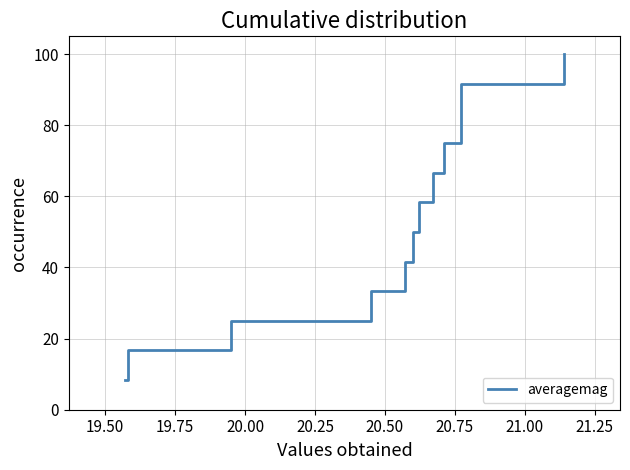

What is the value of the 9th point from the left?

75.0